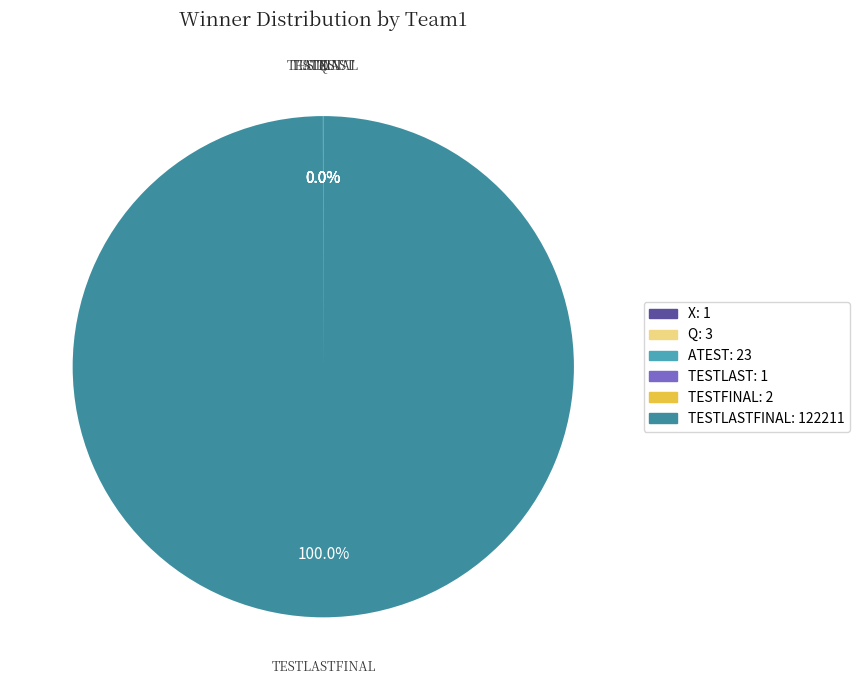

Which category accounts for the majority?

TESTLASTFINAL: 122211